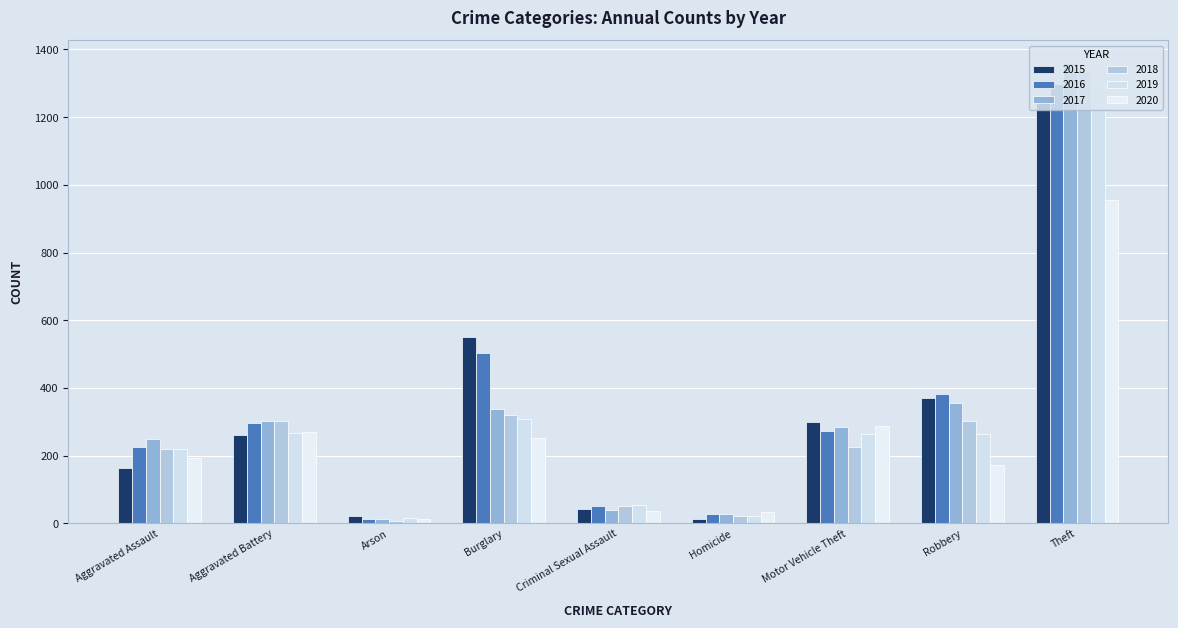

What position from the left is Aggravated Assault?

1